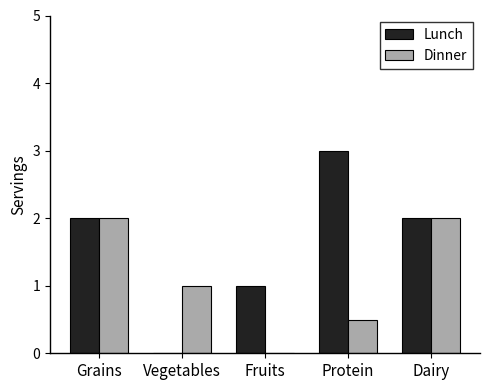

How many categories are shown in the chart?

5